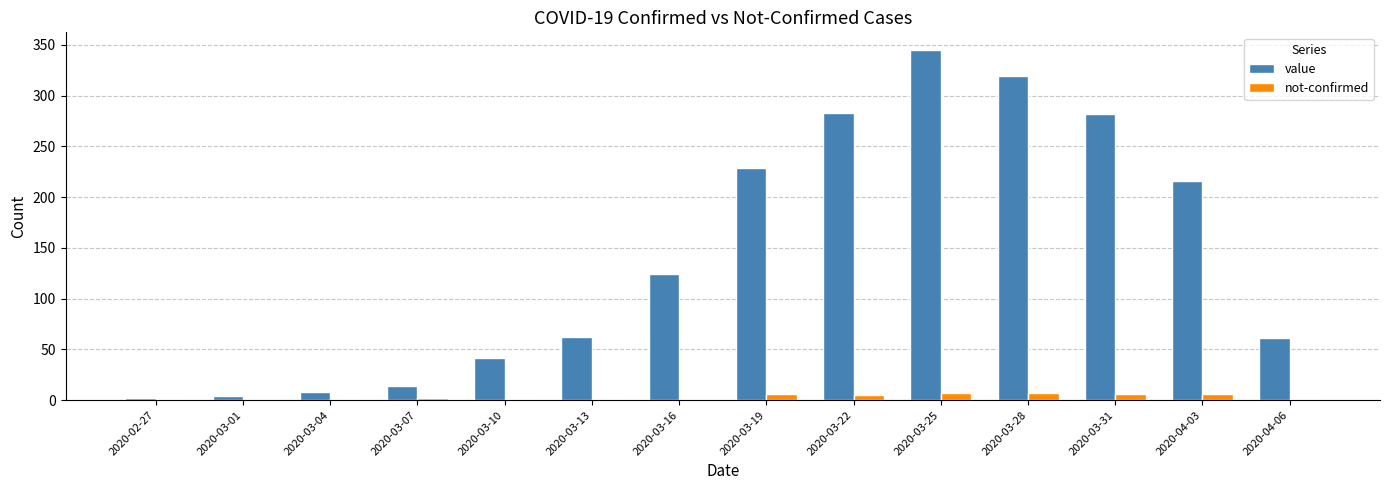

How many groups of bars are there?

14